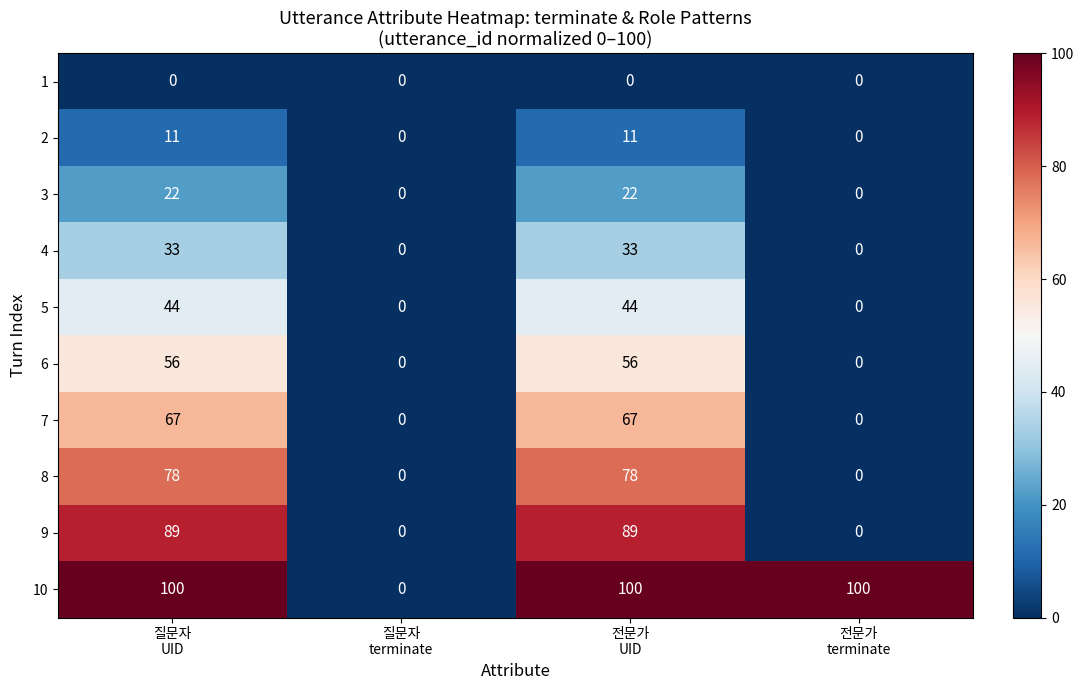

What is the average value of the 7 series?

34